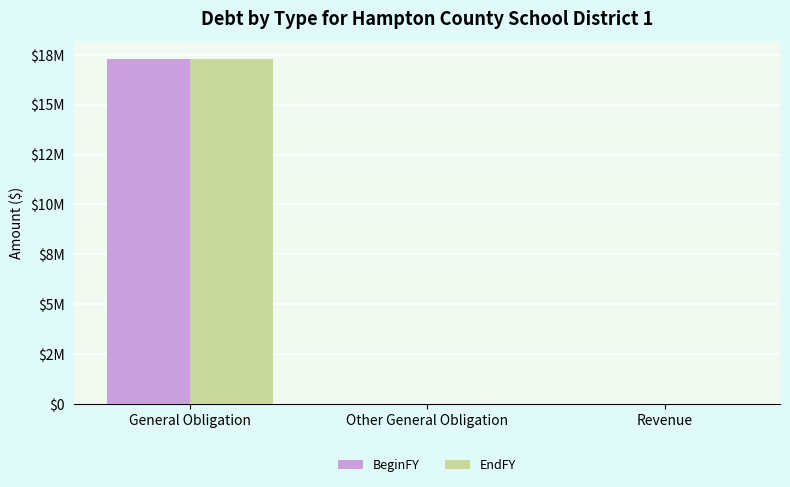

Reading left to right, extract all data points from this chart.

BeginFY: General Obligation=17304000	Other General Obligation=0	Revenue=0
EndFY: General Obligation=17304000	Other General Obligation=0	Revenue=0